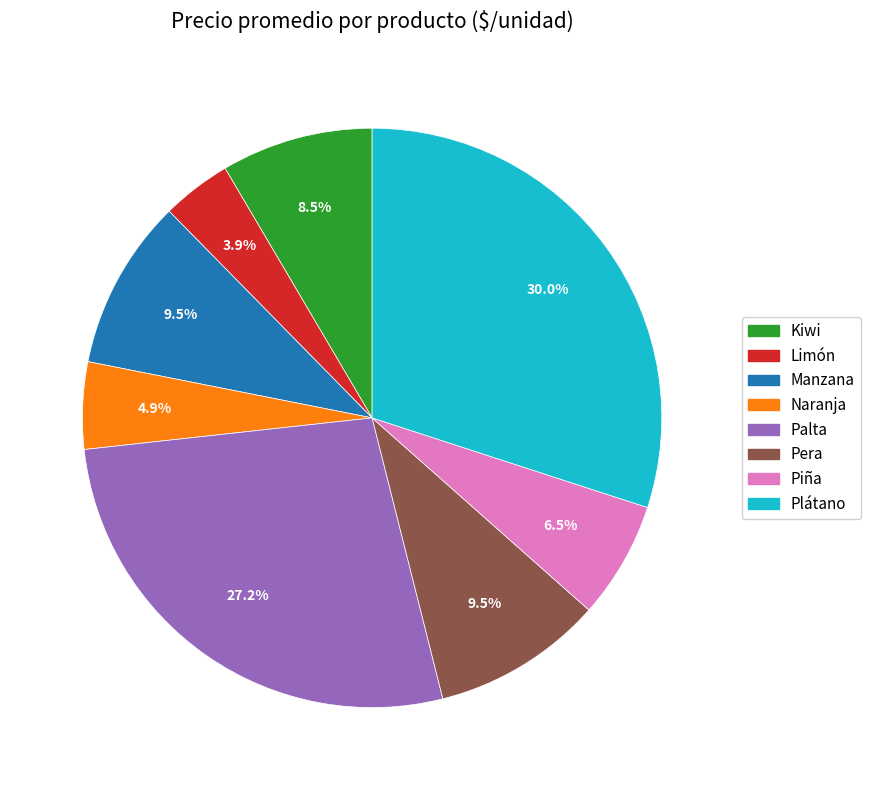

Between Kiwi and Limón, which is larger?

Kiwi